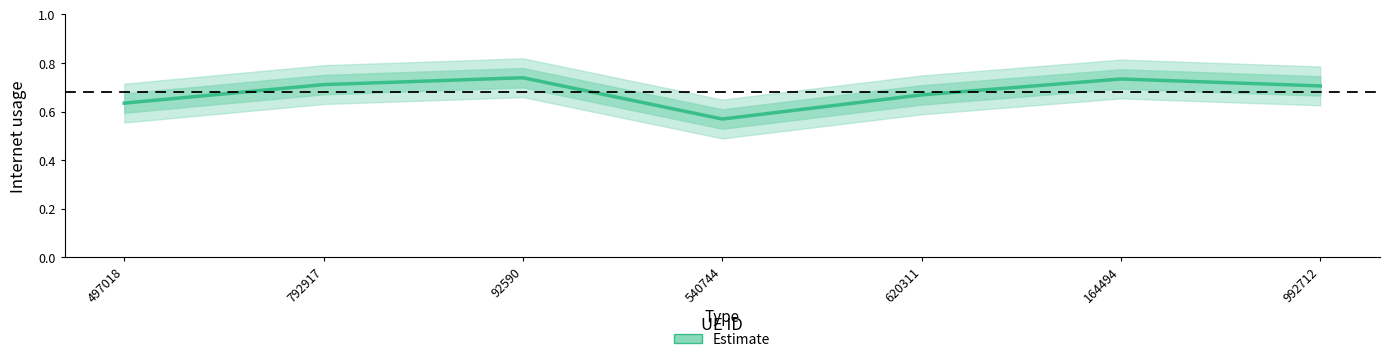

Is it true that the value at 164494 is 1.0?

False